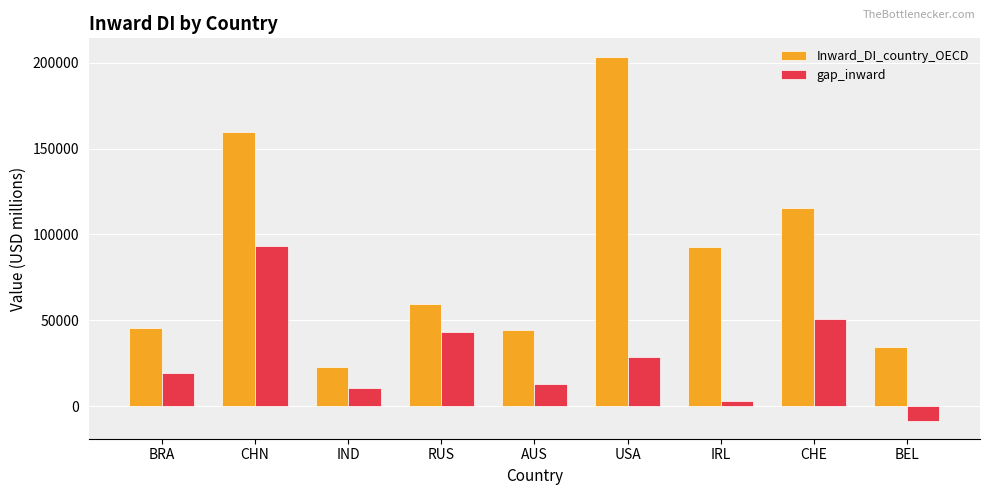

How many bars are there in total?

18